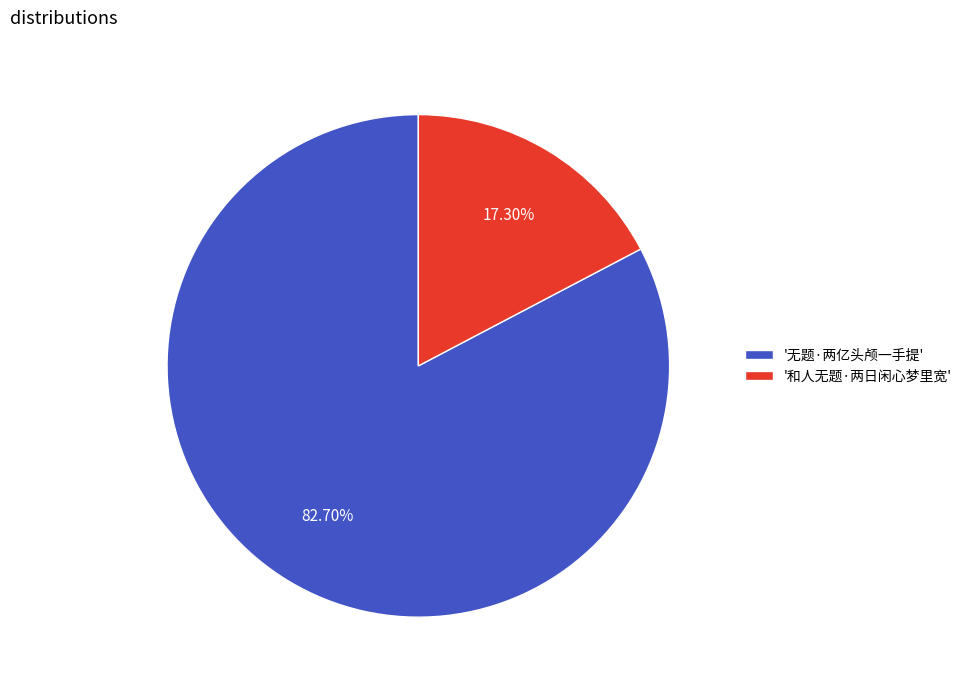

Which has a higher value, '和人无题·两日闲心梦里宽' or '无题·两亿头颅一手提'?

'无题·两亿头颅一手提'